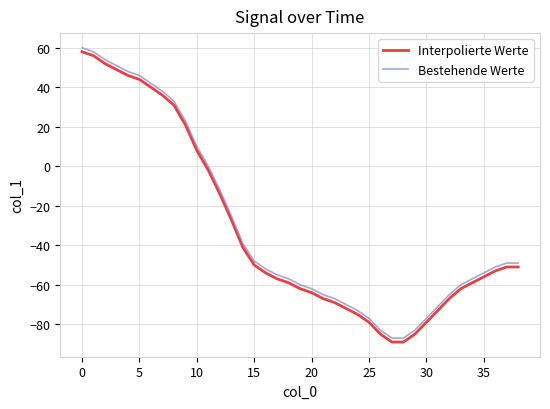

What is the sum of all Bestehende Werte values?

-1172